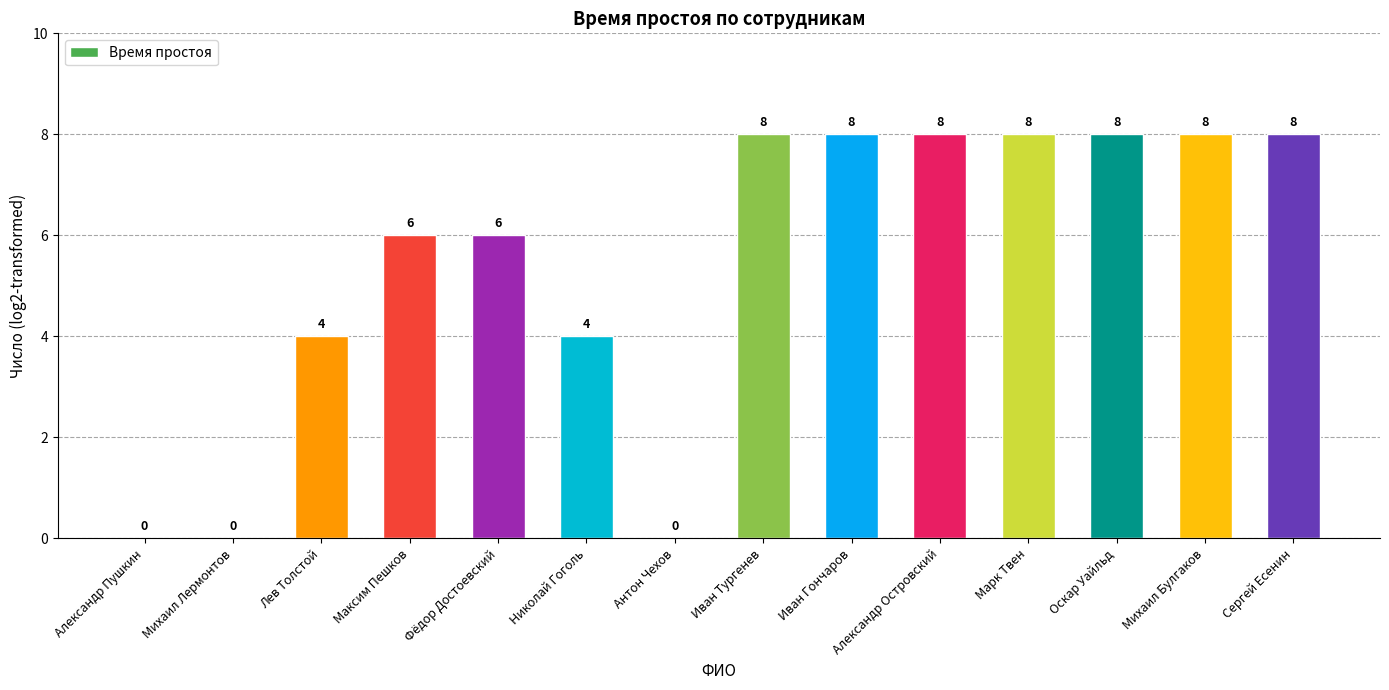

How many values are between 4 and 8?

11